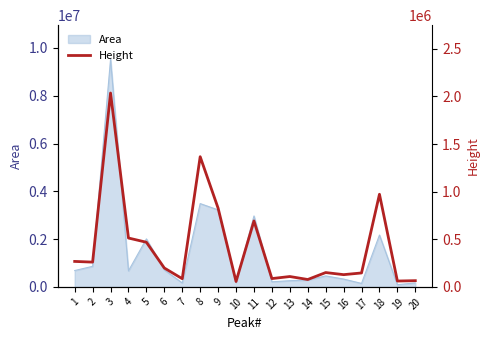

Does the chart have visible grid lines?

No